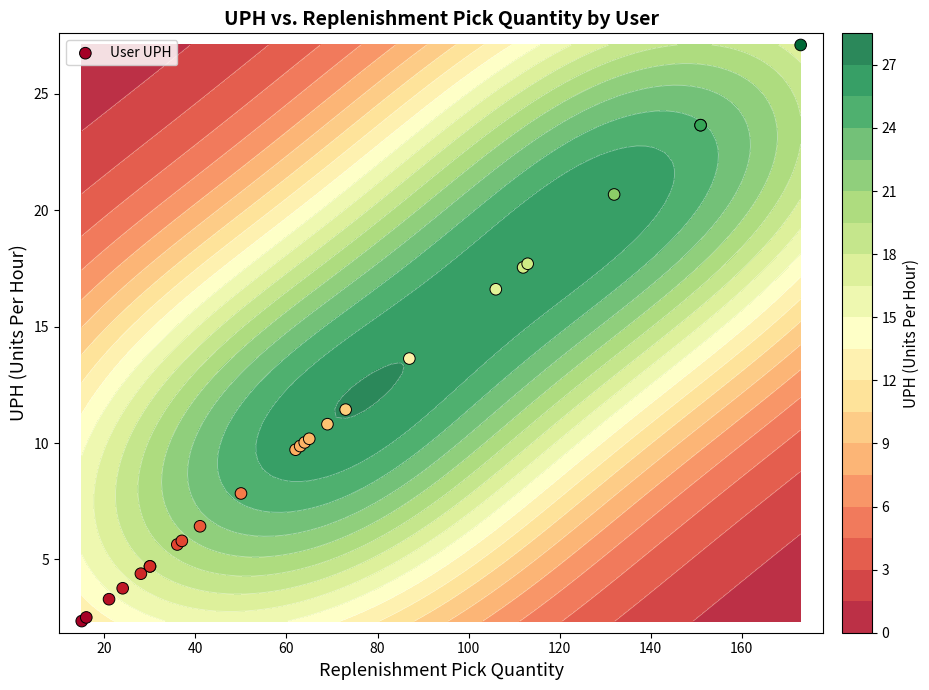

Reading left to right, extract all data points from this chart.

2.3	2.5	3.3	3.8	4.4	4.7	4.7	5.6	5.8	6.4	7.8	9.7	9.9	10.0	10.2	10.8	11.4	13.6	16.6	17.5	17.7	20.7	23.7	23.7	27.1